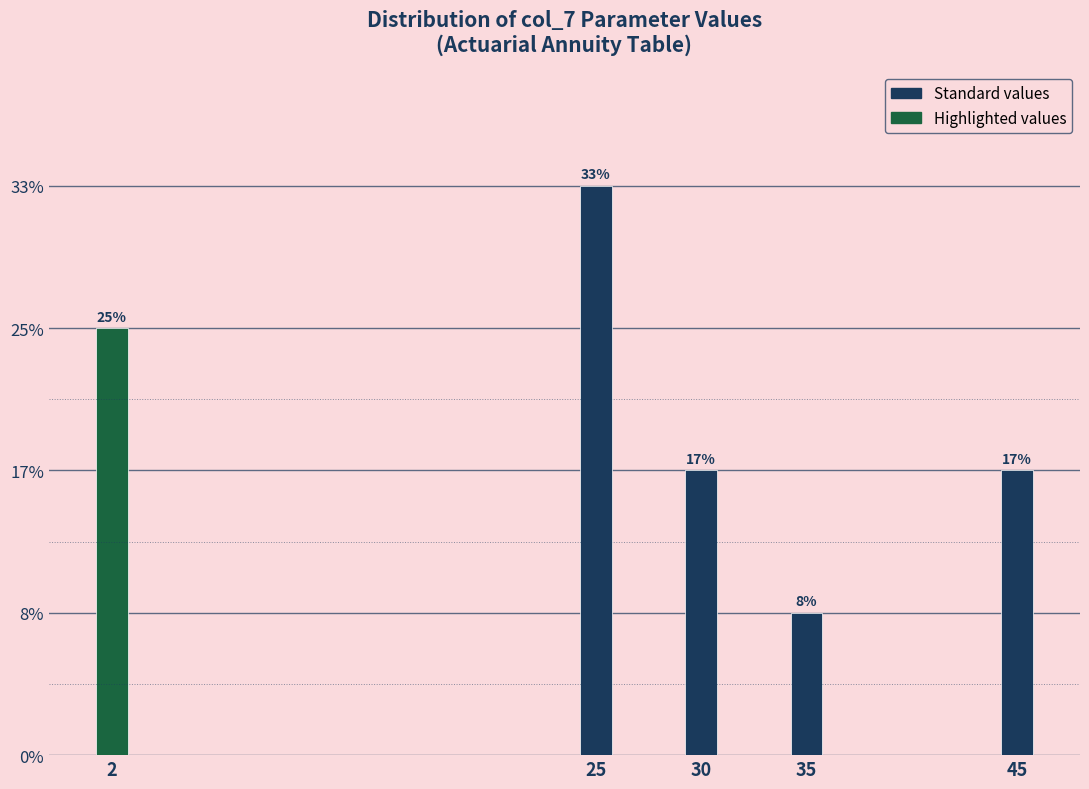

Does the chart contain any negative values?

No